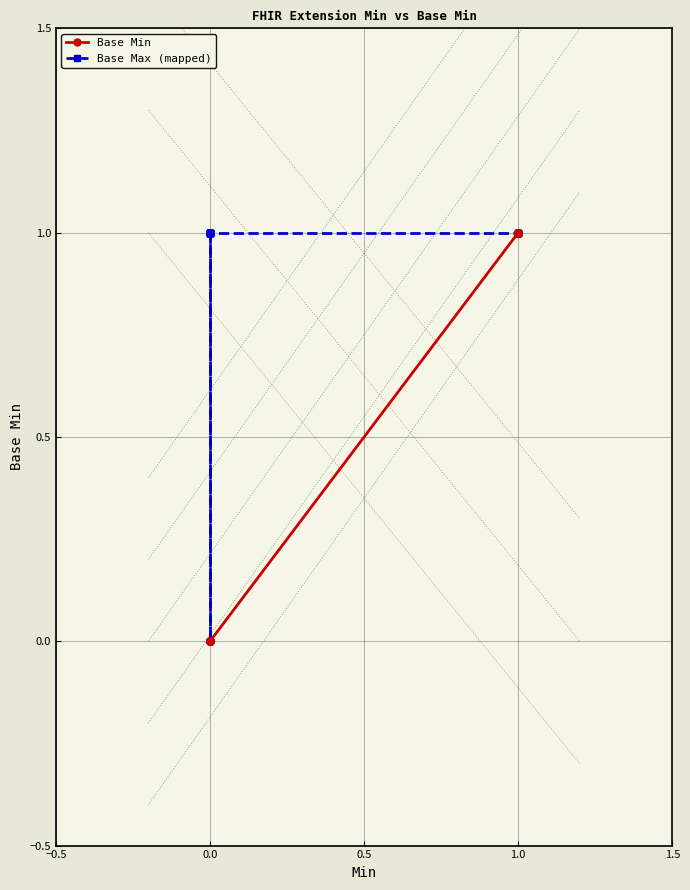

True or false: Base Max (mapped) has a value of 1 at 1.0.

False